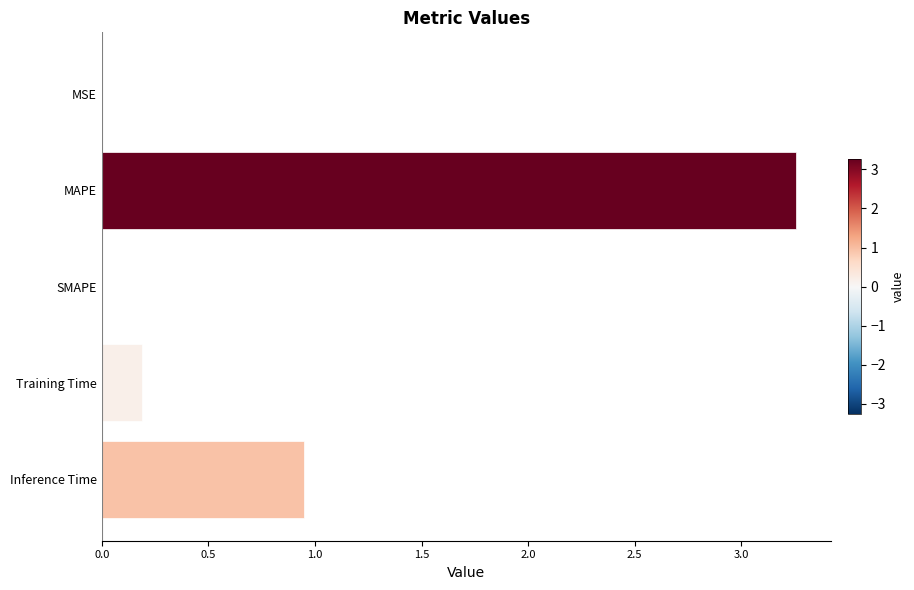

At which label is the value closest to 1?

Inference Time